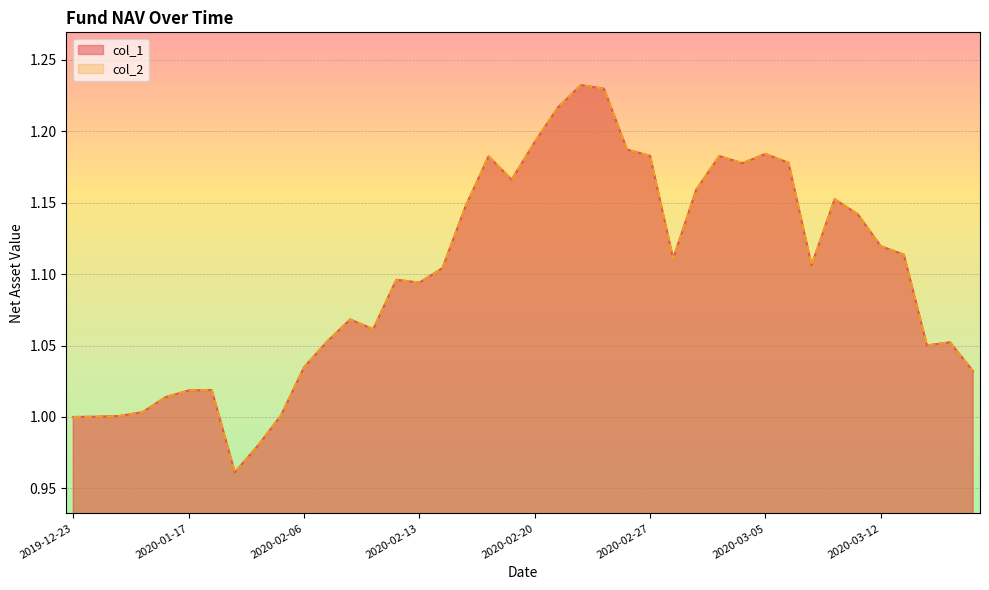

What is the total value across all series at 2020-03-04?

2.4